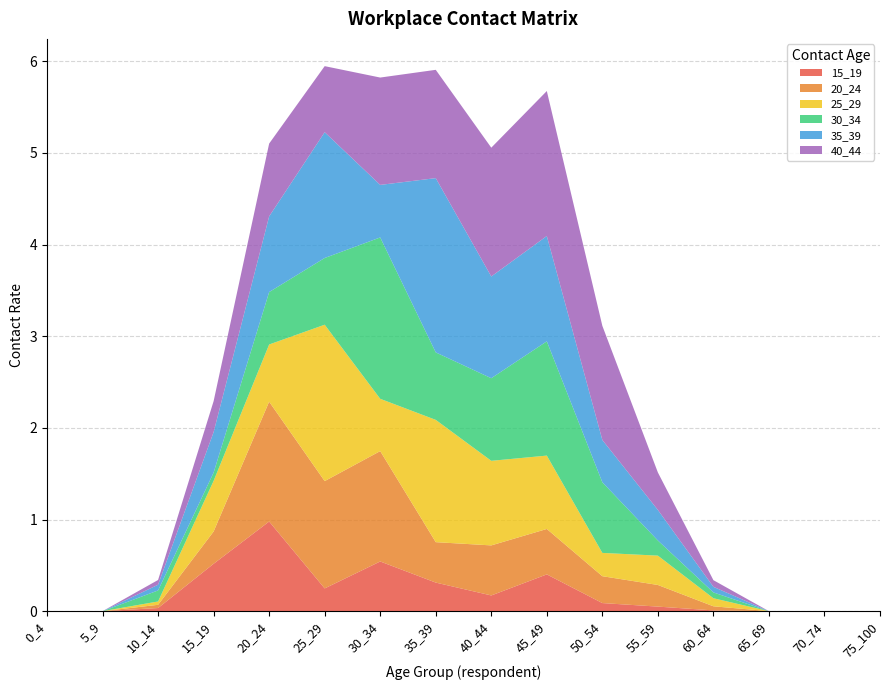

Reading left to right, transcribe all the data shown in this chart.

15_19: 0_4=0.0	5_9=0.0	10_14=0.0	15_19=0.5	20_24=1.0	25_29=0.2	30_34=0.5	35_39=0.3	40_44=0.2	45_49=0.4	50_54=0.1	55_59=0.0	60_64=0.0	65_69=0.0	70_74=0.0	75_100=0.0
20_24: 0_4=0.0	5_9=0.0	10_14=0.0	15_19=0.4	20_24=1.3	25_29=1.2	30_34=1.2	35_39=0.4	40_44=0.5	45_49=0.5	50_54=0.3	55_59=0.2	60_64=0.0	65_69=0.0	70_74=0.0	75_100=0.0
25_29: 0_4=0.0	5_9=0.0	10_14=0.0	15_19=0.6	20_24=0.6	25_29=1.7	30_34=0.6	35_39=1.3	40_44=0.9	45_49=0.8	50_54=0.3	55_59=0.3	60_64=0.1	65_69=0.0	70_74=0.0	75_100=0.0
30_34: 0_4=0.0	5_9=0.0	10_14=0.1	15_19=0.1	20_24=0.6	25_29=0.7	30_34=1.8	35_39=0.7	40_44=0.9	45_49=1.2	50_54=0.8	55_59=0.2	60_64=0.1	65_69=0.0	70_74=0.0	75_100=0.0
35_39: 0_4=0.0	5_9=0.0	10_14=0.1	15_19=0.4	20_24=0.8	25_29=1.4	30_34=0.6	35_39=1.9	40_44=1.1	45_49=1.1	50_54=0.5	55_59=0.3	60_64=0.1	65_69=0.0	70_74=0.0	75_100=0.0
40_44: 0_4=0.0	5_9=0.0	10_14=0.1	15_19=0.3	20_24=0.8	25_29=0.7	30_34=1.2	35_39=1.2	40_44=1.4	45_49=1.6	50_54=1.2	55_59=0.4	60_64=0.1	65_69=0.0	70_74=0.0	75_100=0.0